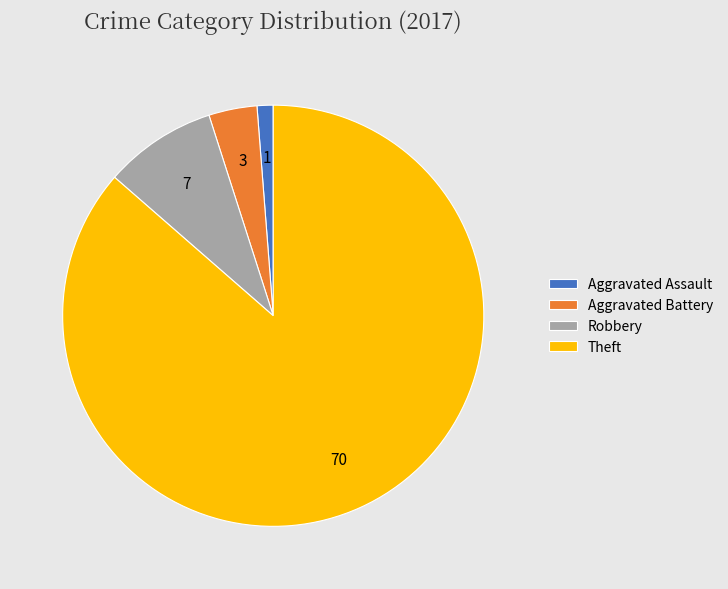

Rank the categories by value from highest to lowest.

Theft, Robbery, Aggravated Battery, Aggravated Assault